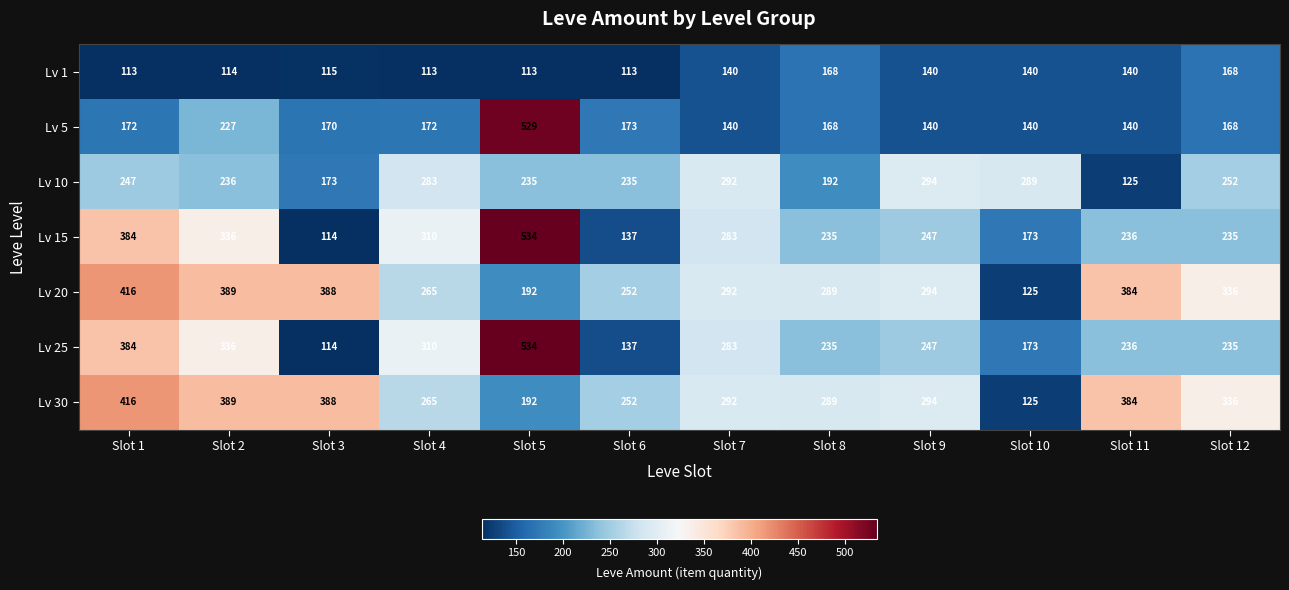

The Lv 1 series shows 113 at Slot 6. True or false?

True